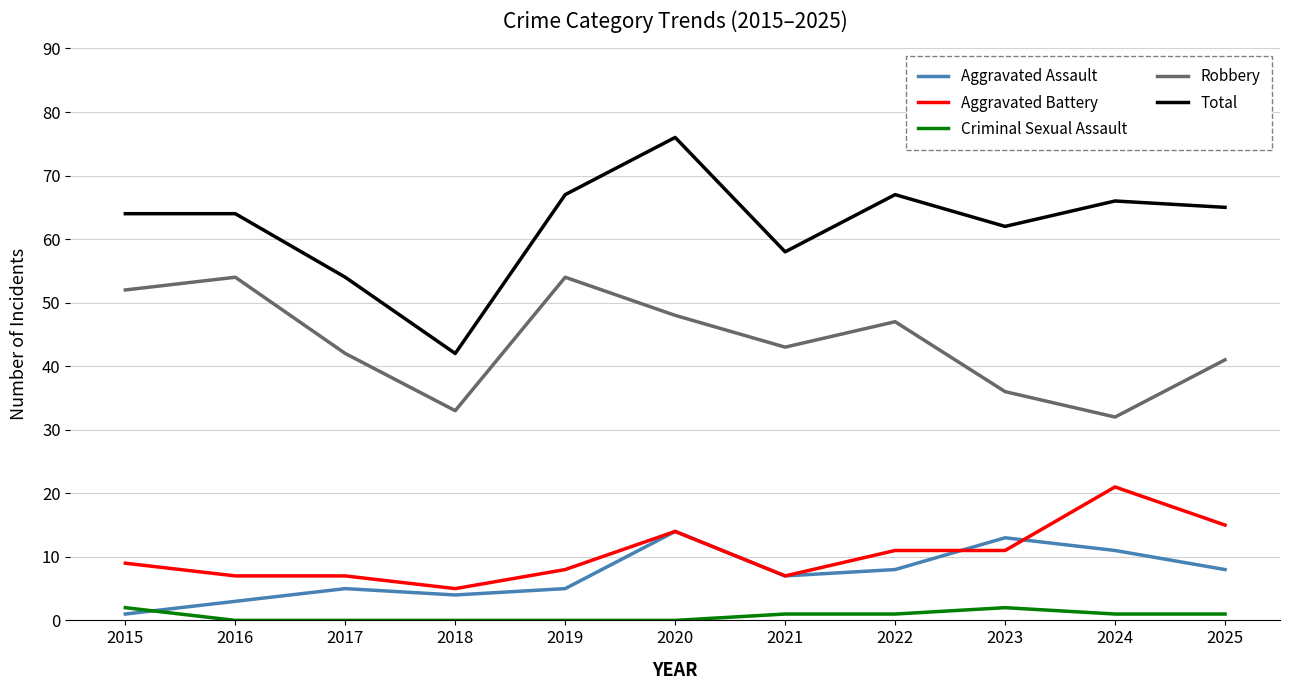

True or false: Aggravated Assault and Robbery intersect in this chart.

False